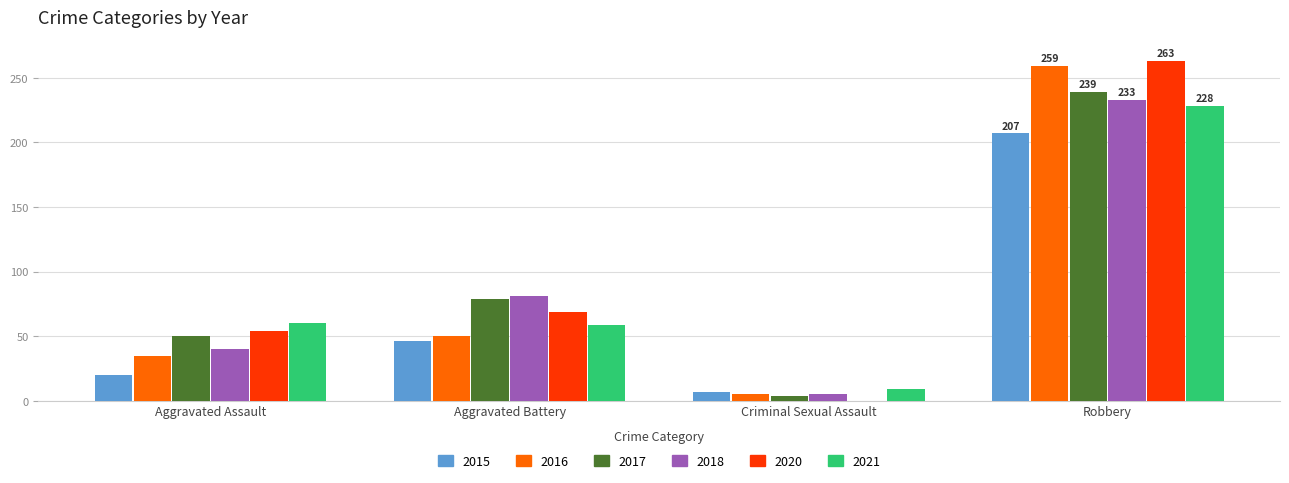

What value does the 2020 series have at Aggravated Battery, to the nearest 5?

70